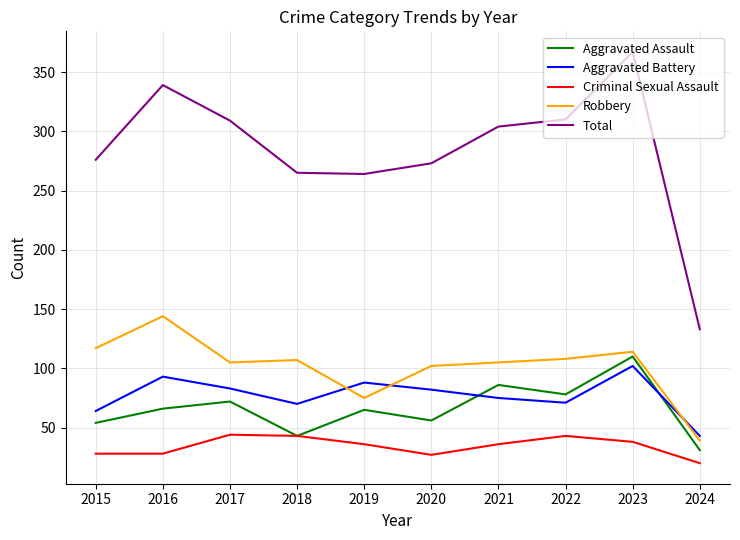

Which series has the largest range (max minus min)?

Total